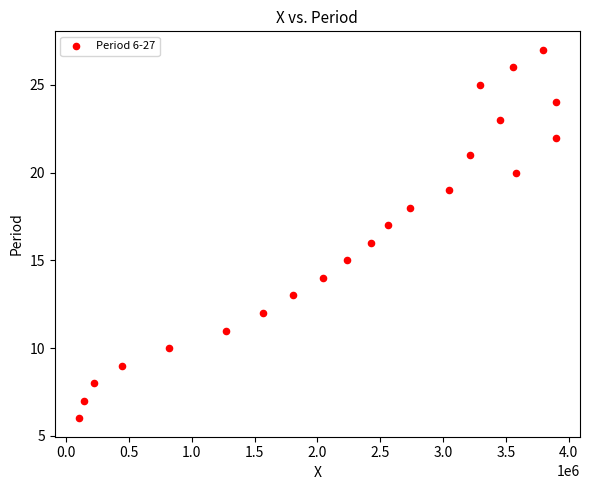

What is the range of Y values (max minus min)?

21